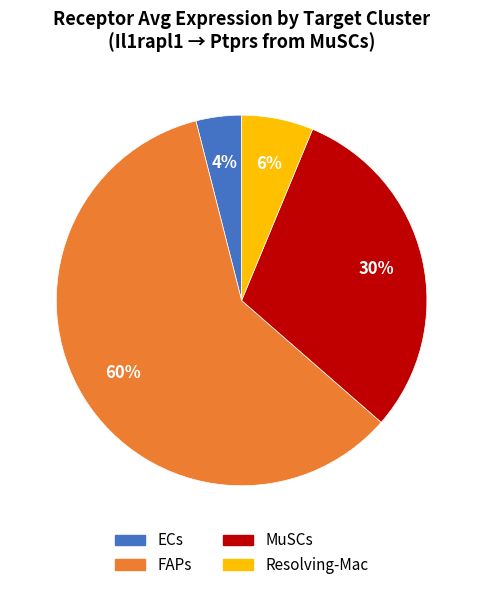

To the nearest percent, what is the difference between the largest and smallest slice percentages?

56%